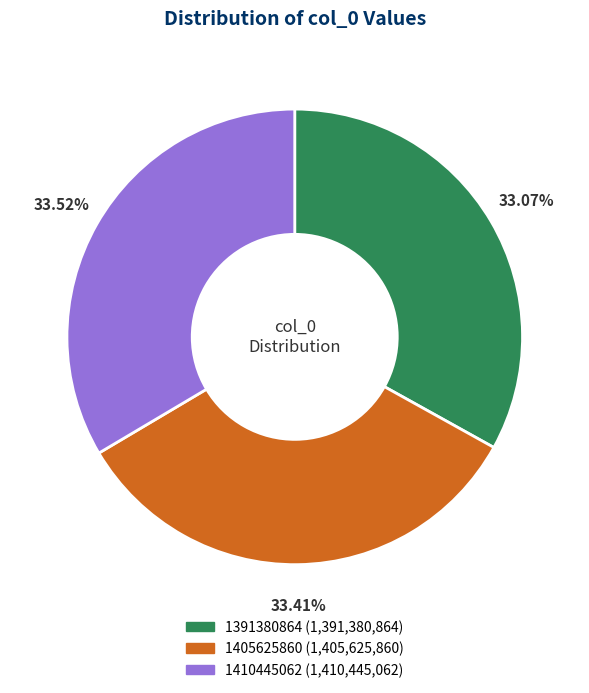

Do 1410445062 and 1405625860 together represent more than half of the pie?

Yes